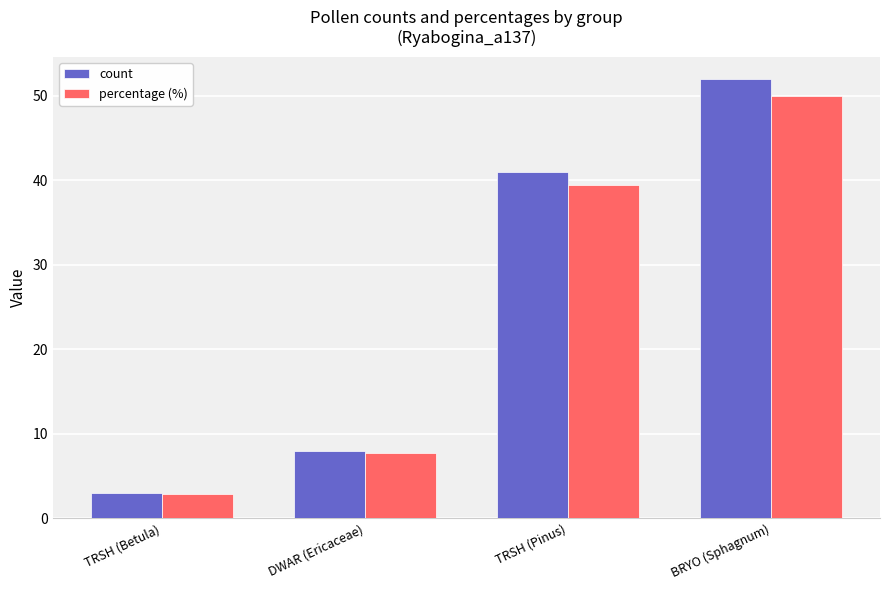

What is the sum of the count values at BRYO (Sphagnum) and TRSH (Pinus)?

93.0